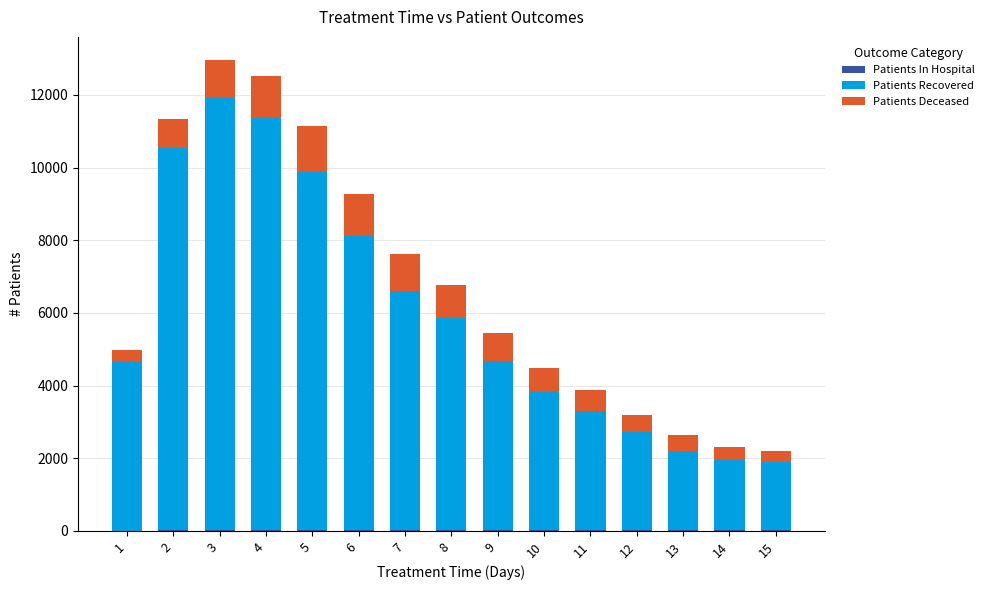

Does the chart contain stacked bars?

Yes